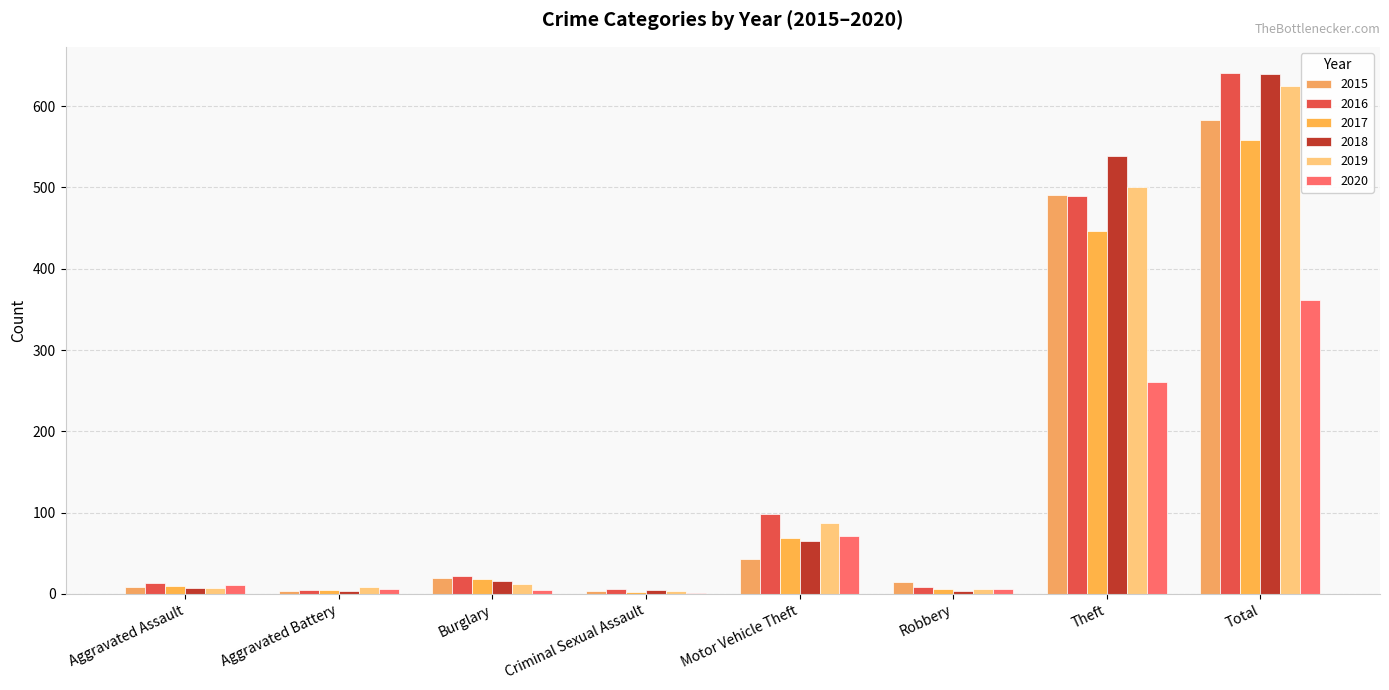

Reading left to right, list all the values displayed in this chart.

2015: 8	3	19	4	43	15	491	583
2016: 13	5	22	6	98	8	489	641
2017: 10	5	18	2	69	6	447	558
2018: 7	4	16	5	65	3	539	639
2019: 7	8	12	4	87	6	500	625
2020: 11	6	5	1	71	6	261	362